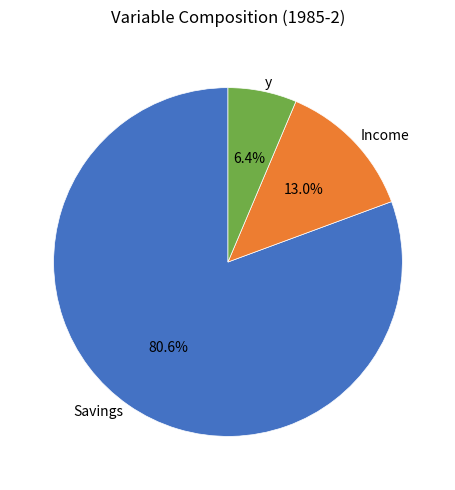

Which category has the biggest portion of the pie?

Savings